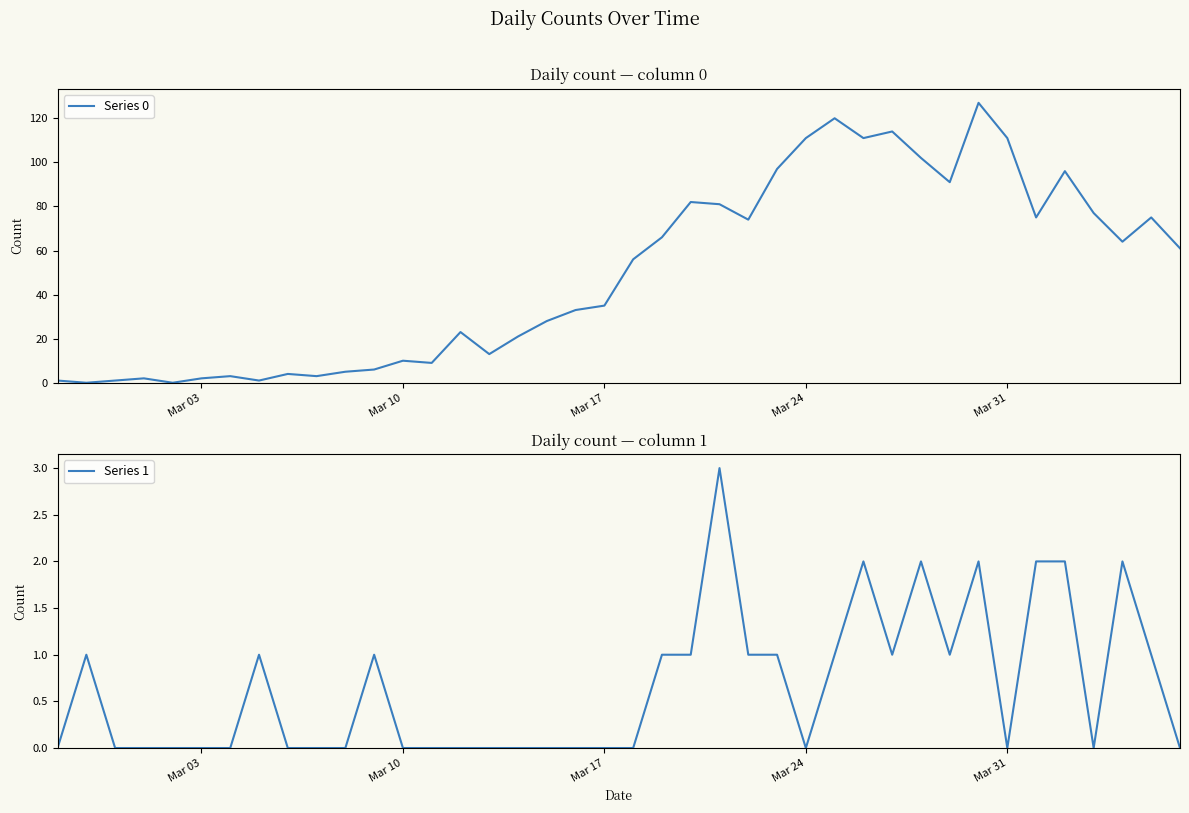

Is it true that Series 0 equals 111 at Mar 24?

True